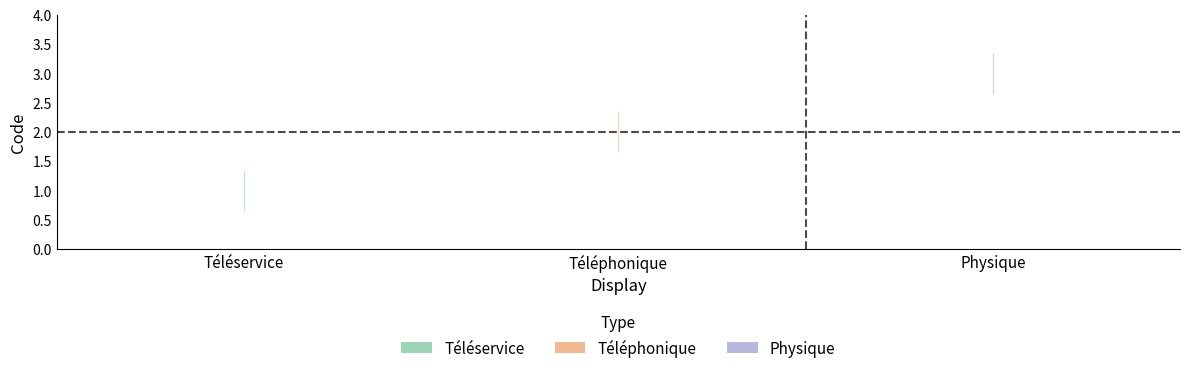

What is the label of the 1st point from the right?

Physique